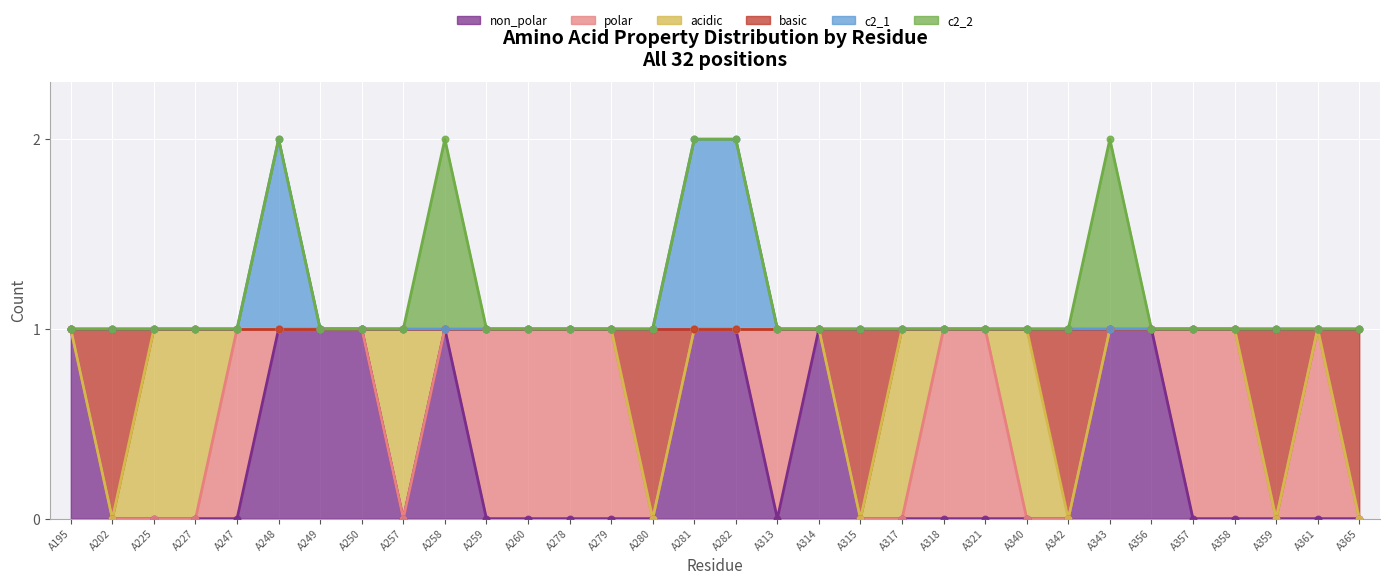

What is the total value across all series at A318?

2